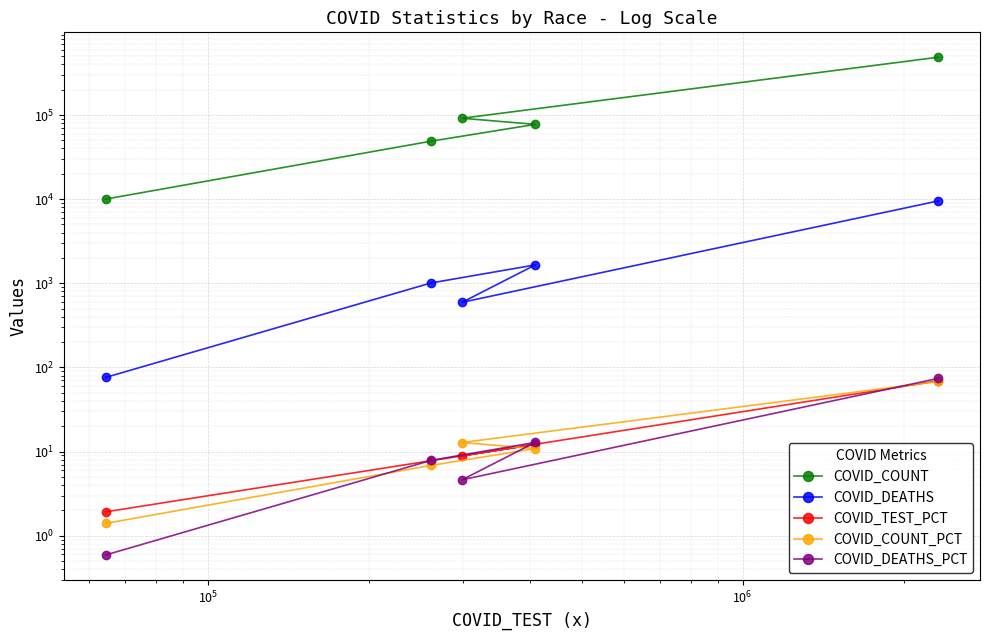

What is the value of the COVID_DEATHS point at the 1st from the left?

76.0